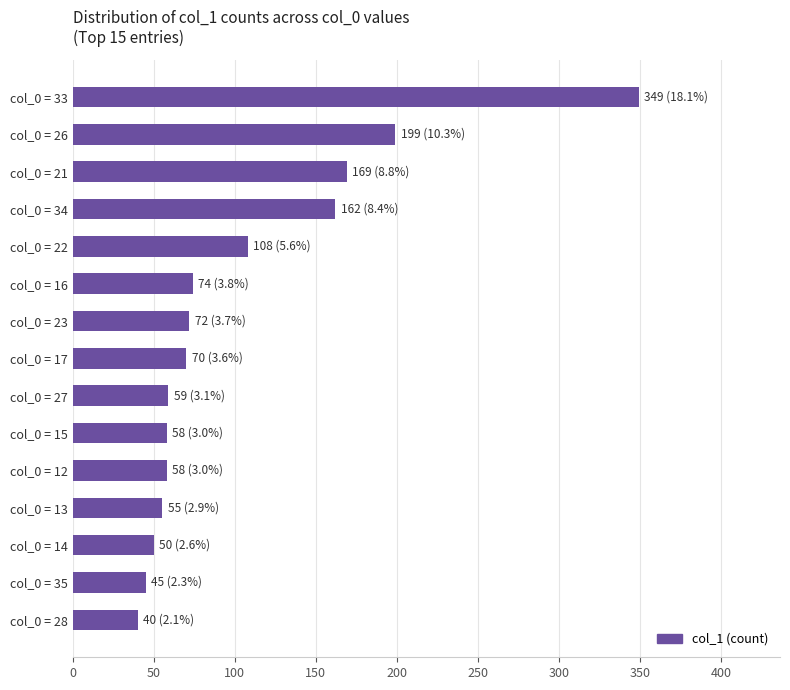

What is the ratio of the value at col_0 = 14 to the value at col_0 = 27?

0.8